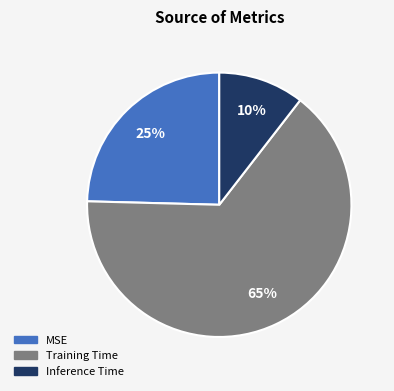

To the nearest percent, what is the average slice percentage?

33%